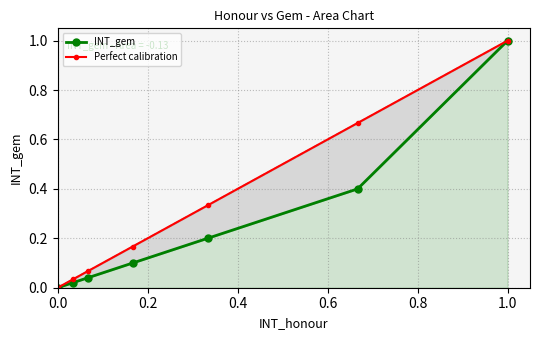

What is the difference between the second highest and minimum values in the INT_gem series?

0.4